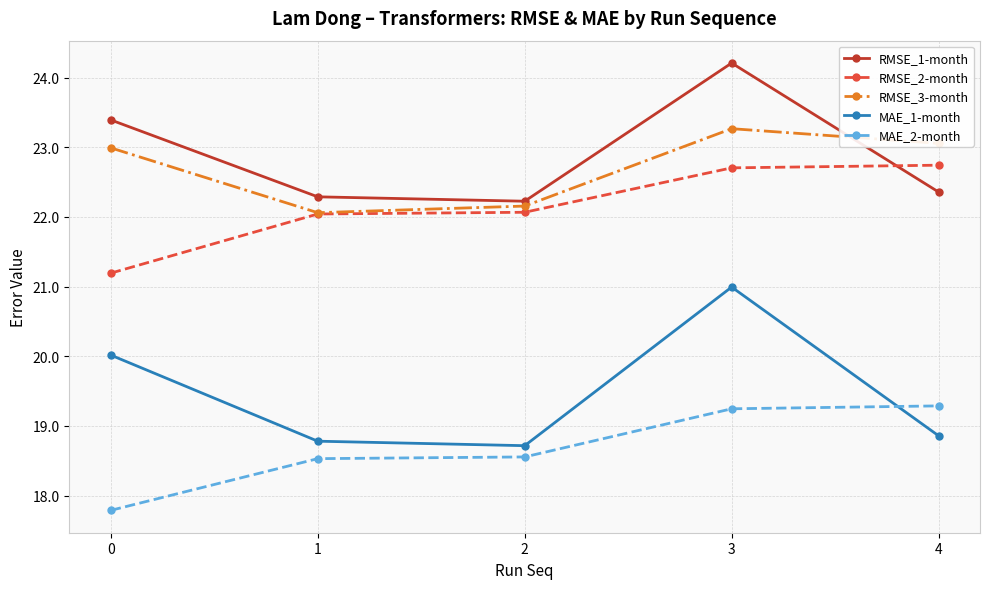

What is the difference between the RMSE_1-month values at 1 and 0?

1.1